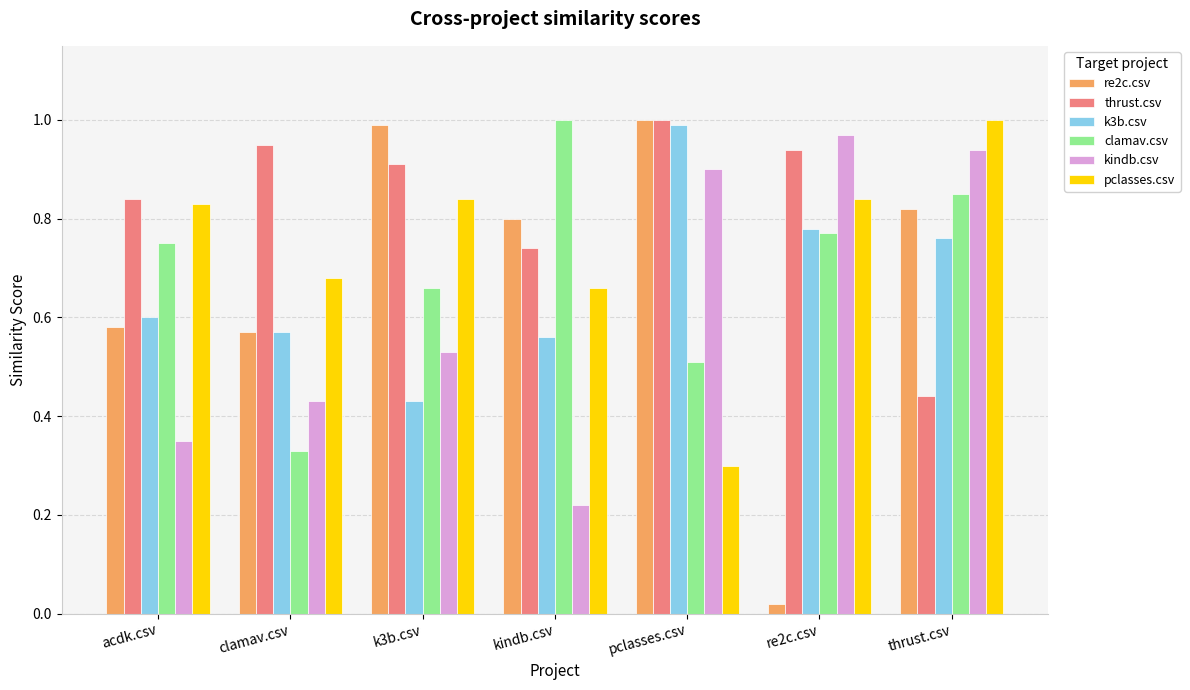

What are all the series names shown in the legend?

re2c.csv, thrust.csv, k3b.csv, clamav.csv, kindb.csv, pclasses.csv